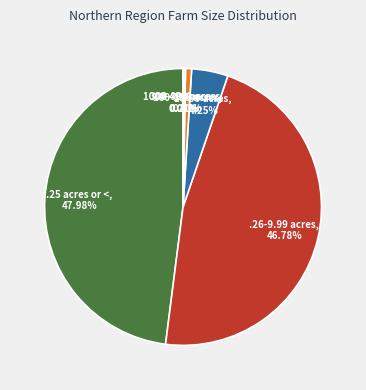

Is there a majority slice in this chart?

No